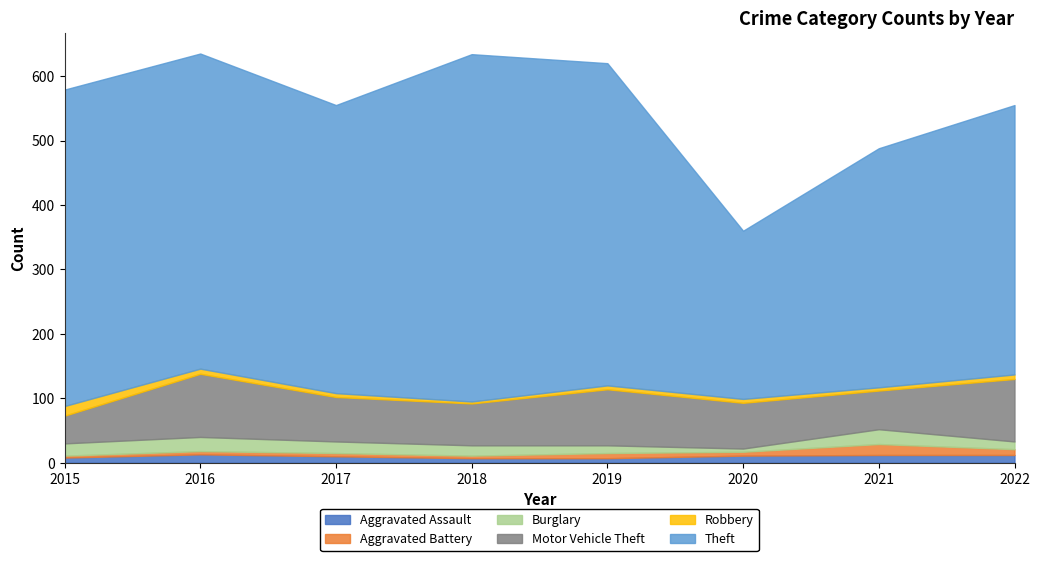

Rank the series at 2015 from lowest to highest value.

Aggravated Battery, Aggravated Assault, Robbery, Burglary, Motor Vehicle Theft, Theft